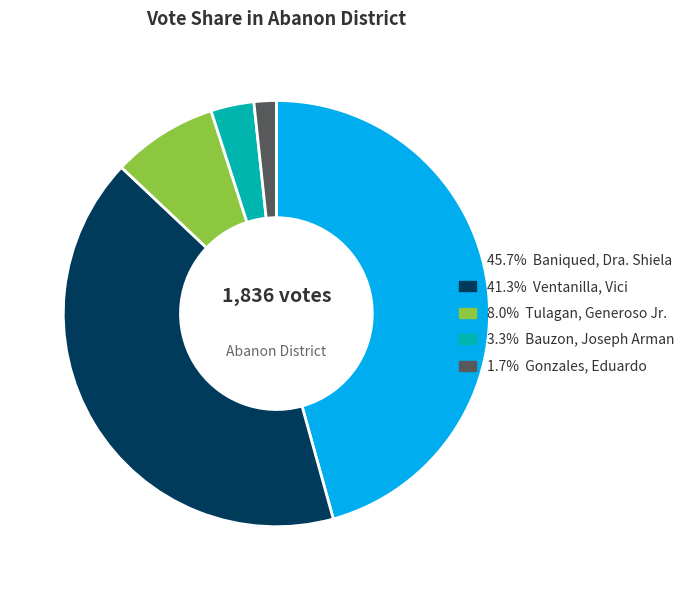

Is there any slice that represents more than half of the pie?

No